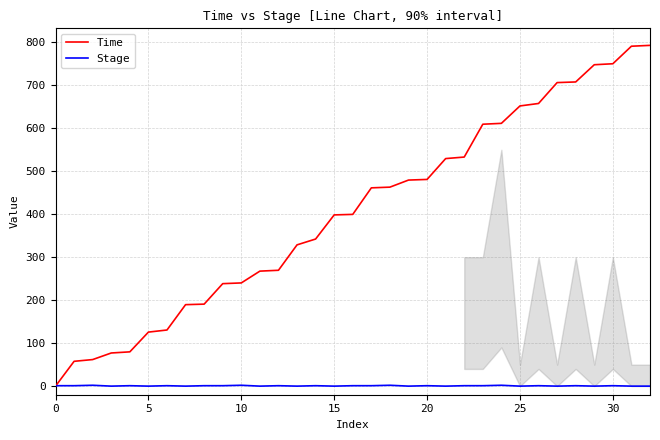

List the series in order of their overall mean, highest first.

Time, Stage